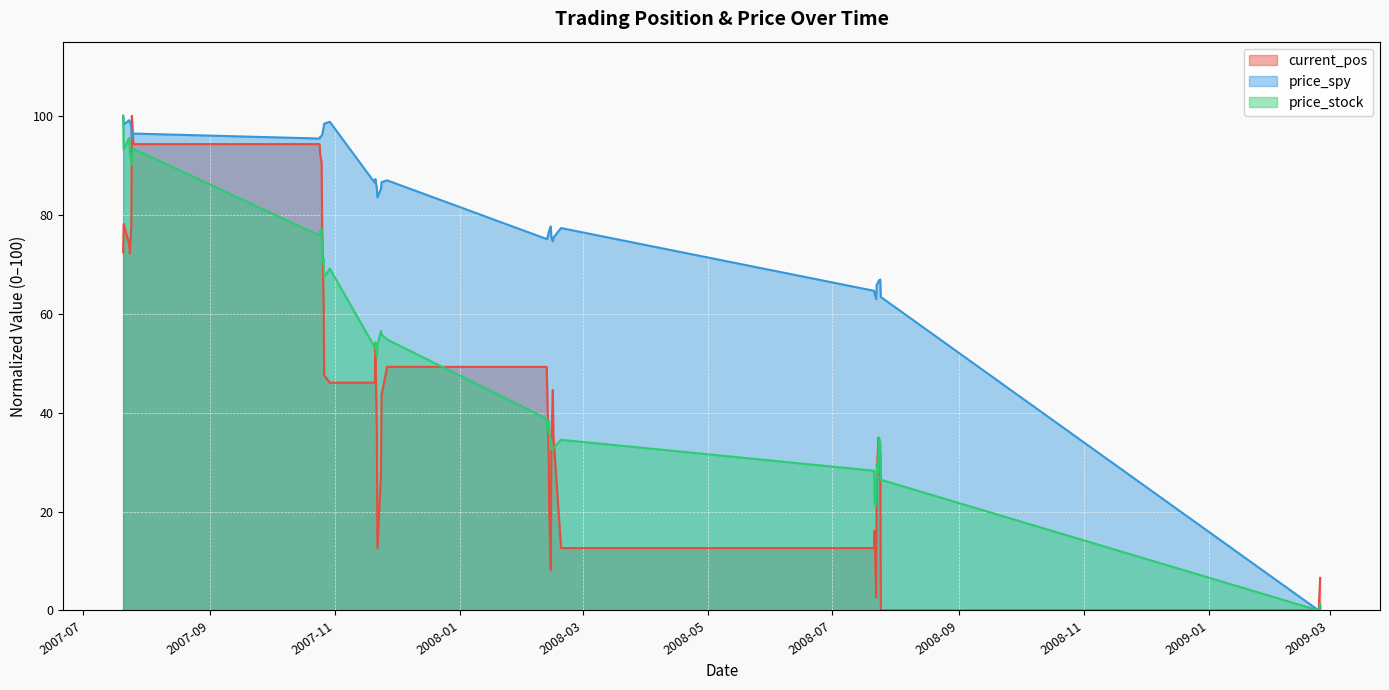

What is the difference between the maximum and minimum values in the current_pos series?

100.0